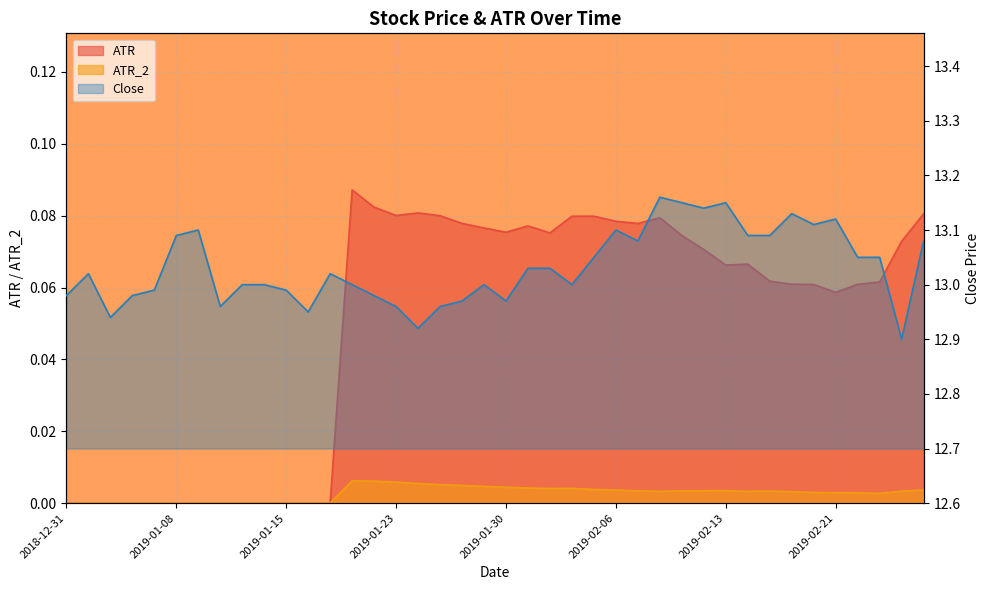

At which category does ATR reach its first local valley?

2019-01-23